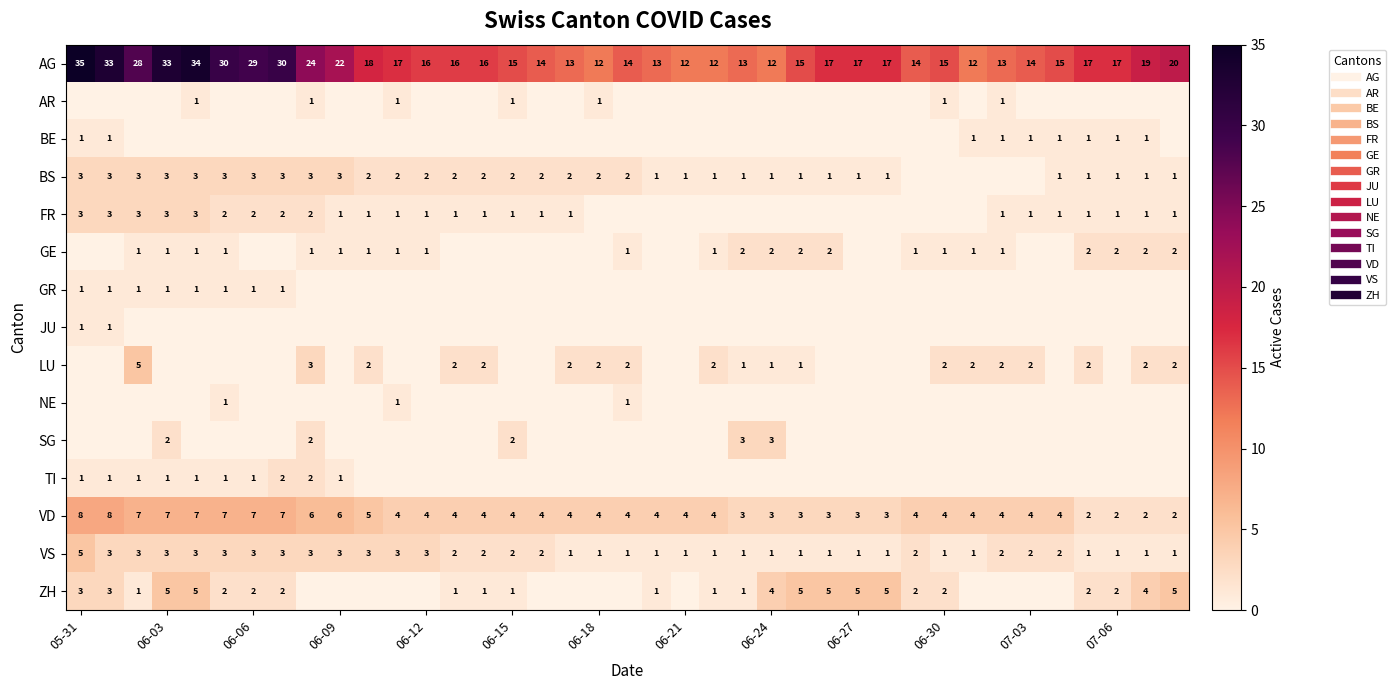

What is the highest value of the GR series?

1